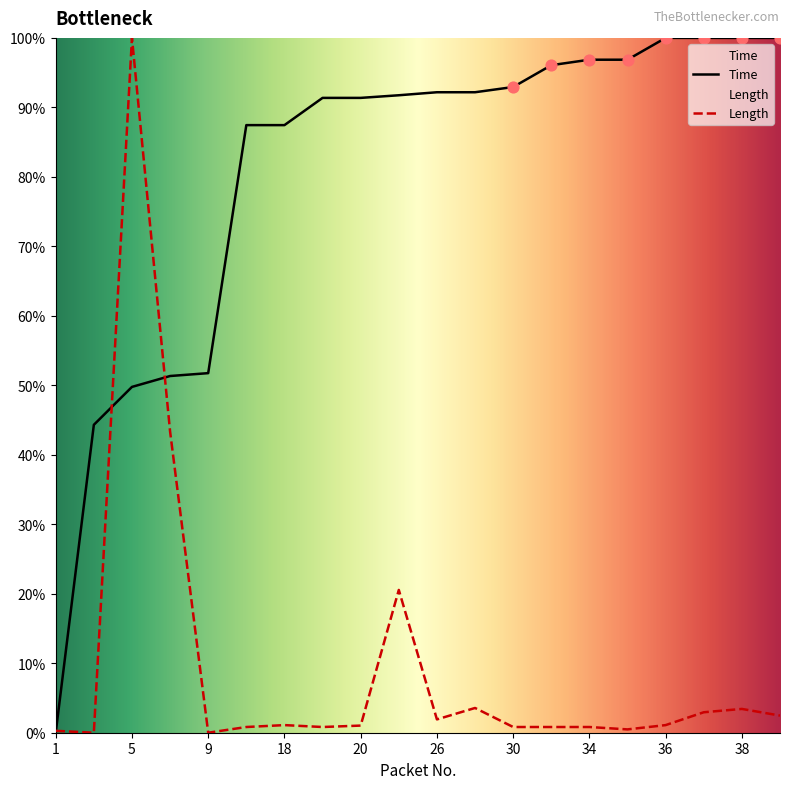

At which category is the sum across all series the highest?

5